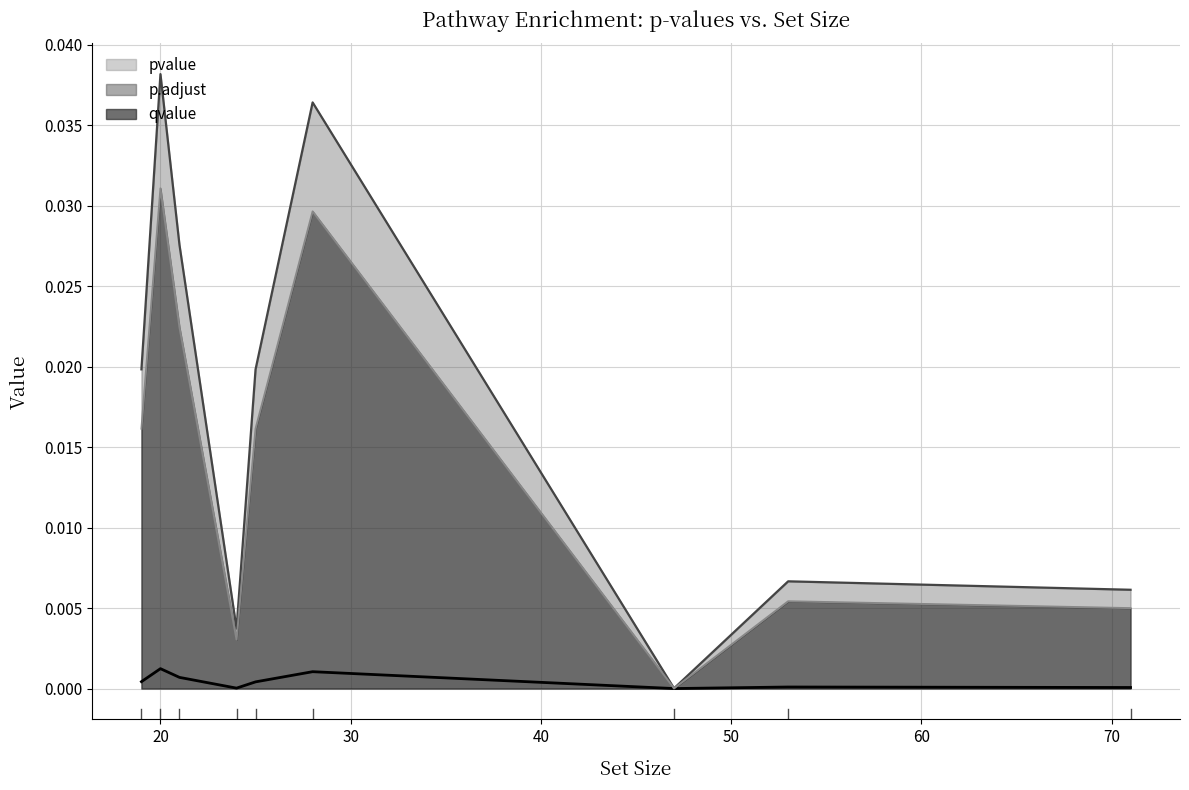

How many series are shown in this chart?

3